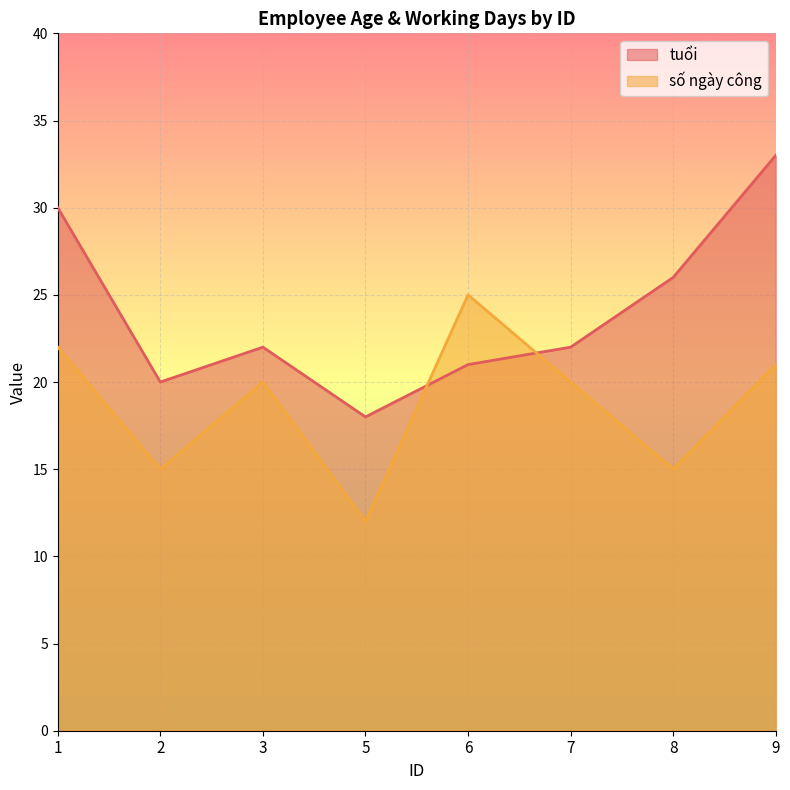

What is the approximate value of số ngày công at 7?

20